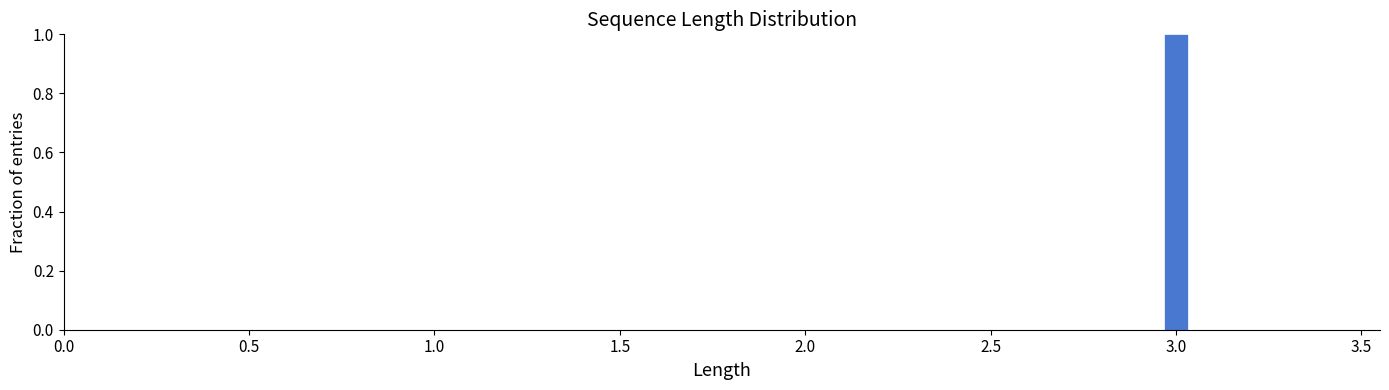

Around what value on the x-axis is the tallest bar? Give the approximate position of its centre, as read against the axis.

3.00